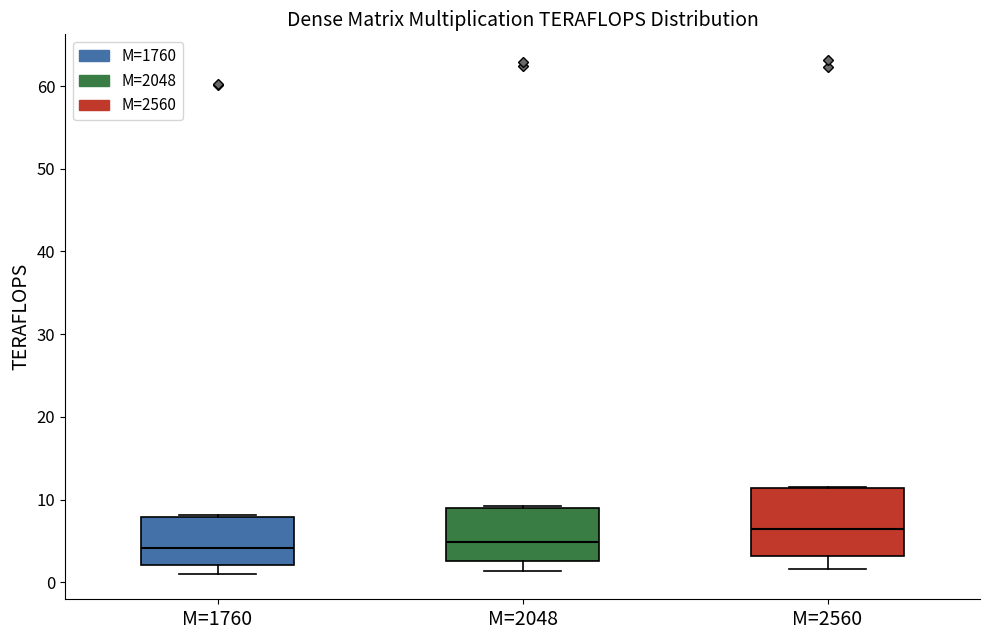

Where is the upper edge of the box for M=1760 on the y-axis? The values are not printed on the chart, so give them approximately, as read against the axis.

8